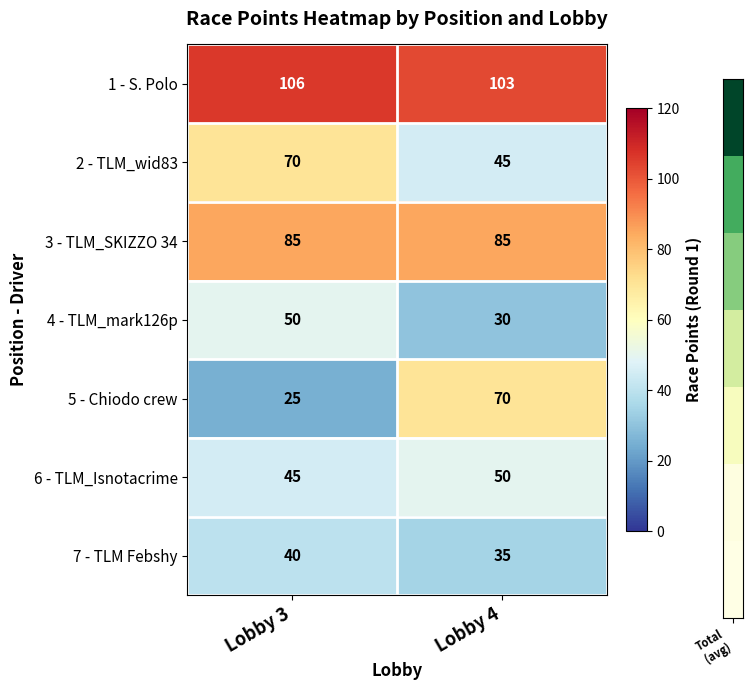

What is the sum of the 7 - TLM Febshy values at Lobby 3 and Lobby 4?

75